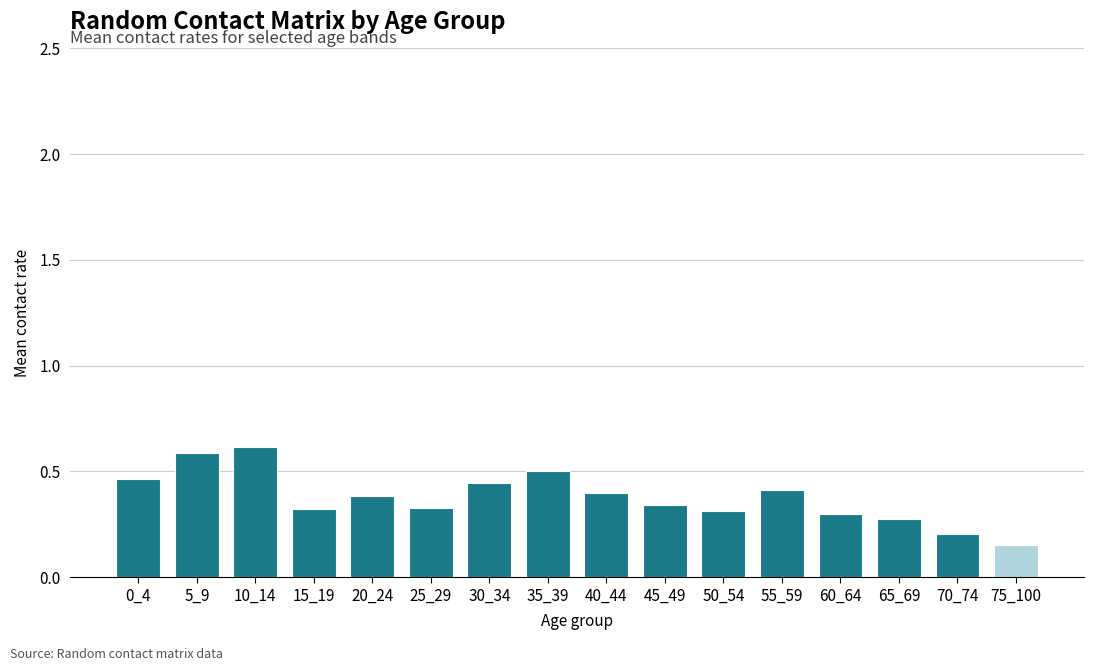

What is the sum of all values?

6.1